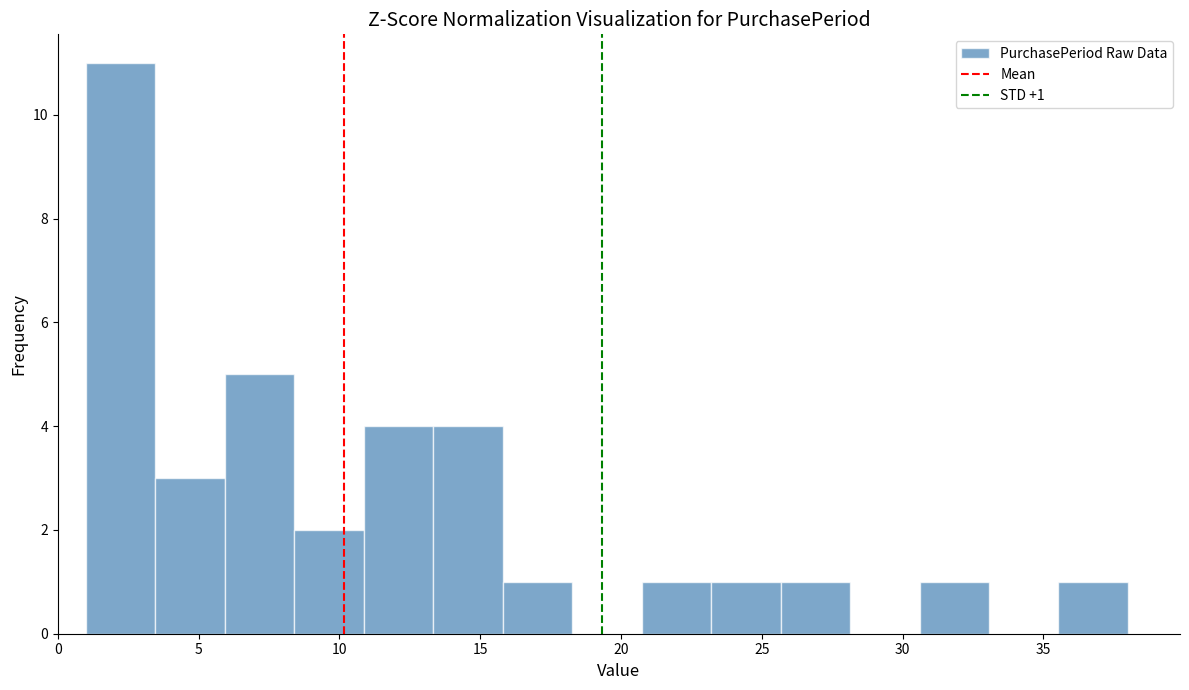

Which range on the x-axis has the tallest bar?

1.0 to 3.5